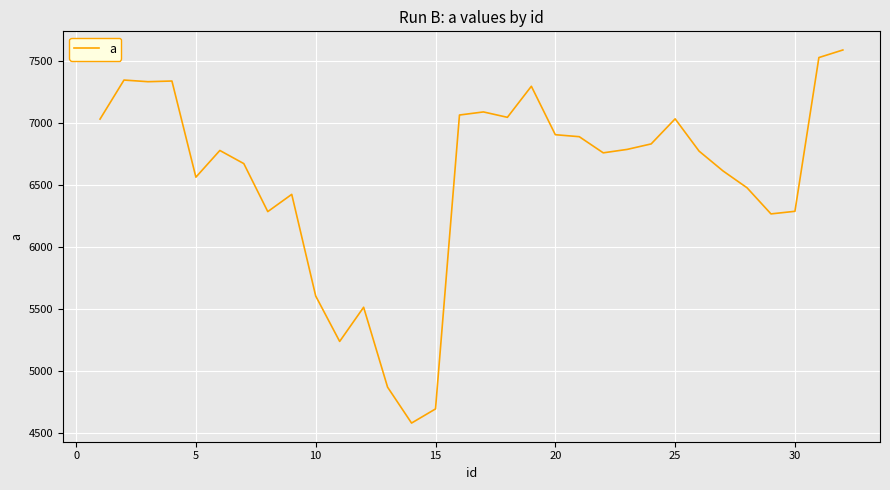

What is the difference between the maximum and minimum values?

3007.7